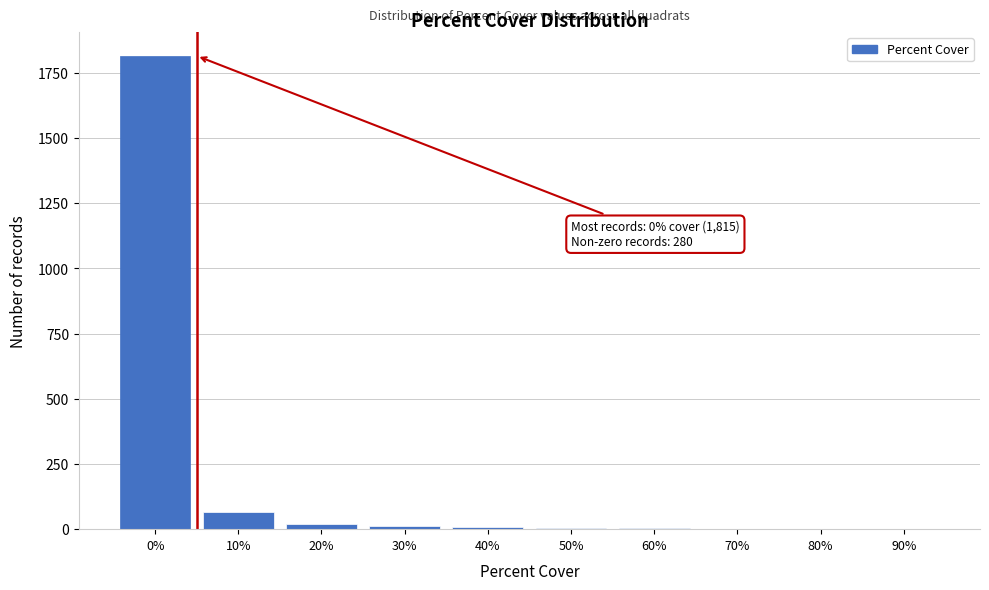

The value at 0% is 1815. True or false?

True